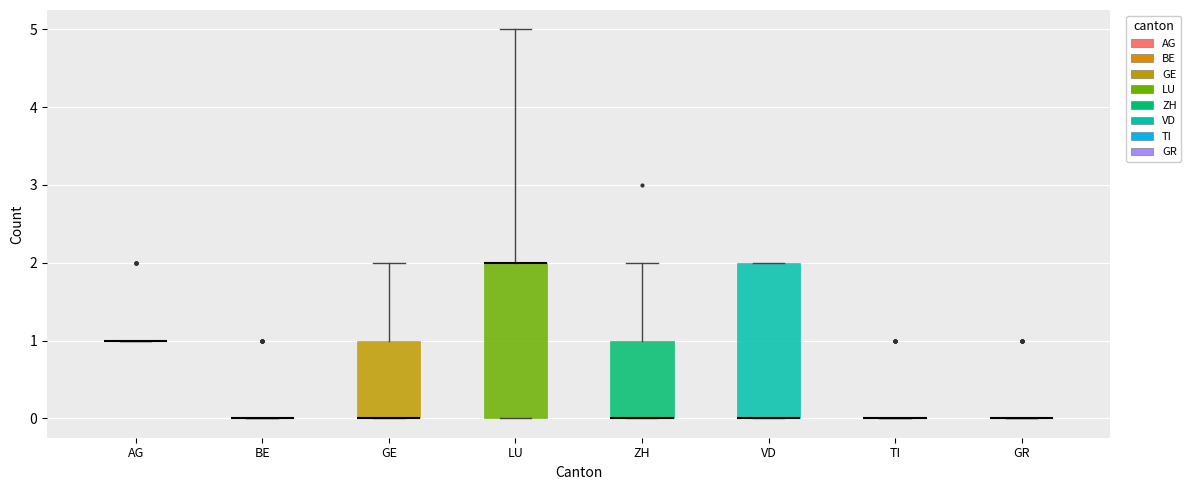

Reading left to right, read every box against the y-axis: the position of its median line, the range the box covers, and the ends of its whiskers. The values are not printed on the chart, so give them approximately, as read against the axis.

AG: box collapsed to a line at 1, whiskers 1 to 1
BE: box collapsed to a line at 0, whiskers 0 to 0
GE: median 0 (drawn on the box's lower edge), box 0 to 1, whiskers 0 to 2
LU: median 2 (drawn on the box's upper edge), box 0 to 2, whiskers 0 to 5
ZH: median 0 (drawn on the box's lower edge), box 0 to 1, whiskers 0 to 2
VD: median 0 (drawn on the box's lower edge), box 0 to 2, whiskers 0 to 2
TI: box collapsed to a line at 0, whiskers 0 to 0
GR: box collapsed to a line at 0, whiskers 0 to 0